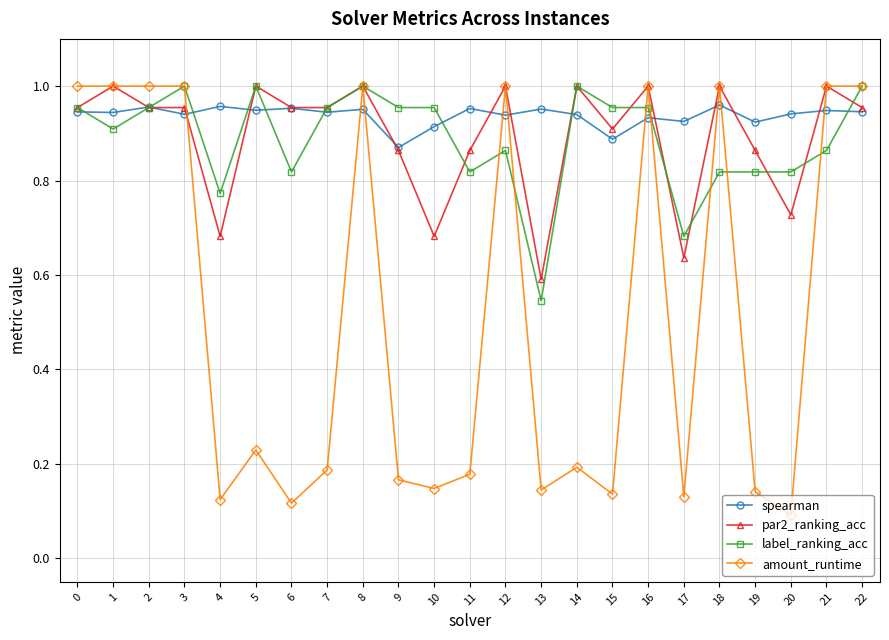

Is this an area chart (filled region under the line)?

No